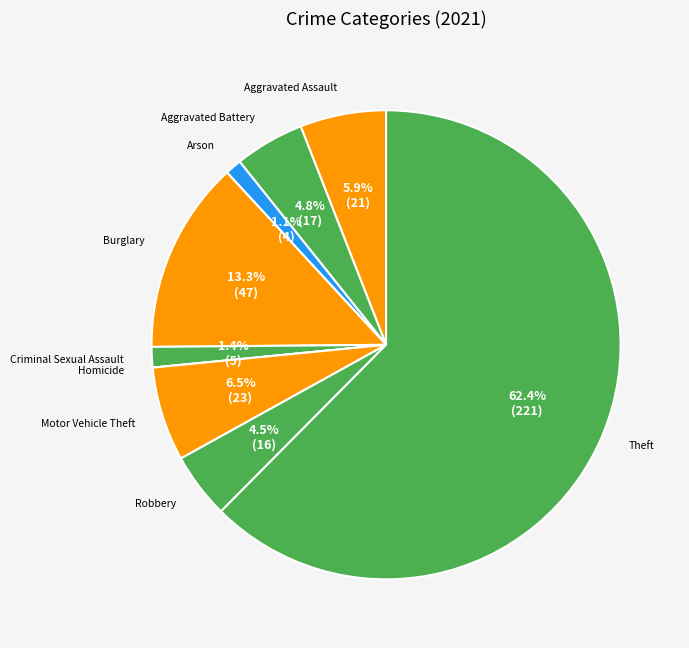

What percentage is NOT represented by Motor Vehicle Theft?

93.5%